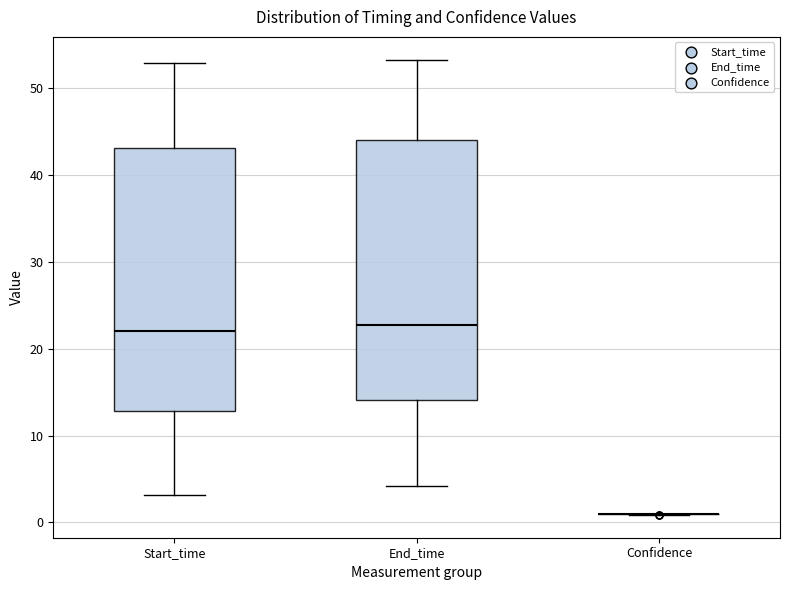

Reading left to right, transcribe this box plot: for each box, give where its median line is, the range the box spans, and where its two whiskers end, as read against the y-axis. The values are not printed on the chart, so give them approximately, as read against the axis.

Start_time: median 22, box 13 to 43, whiskers 3 to 53
End_time: median 23, box 14 to 44, whiskers 4 to 53
Confidence: box collapsed to a line at 1, whiskers 1 to 1